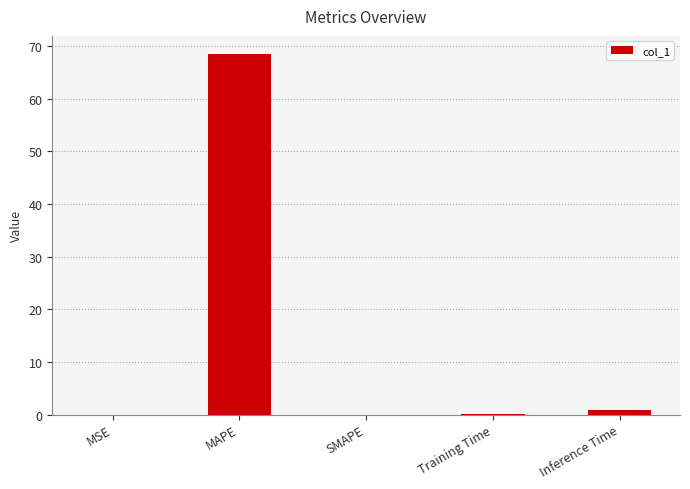

Which has a higher value, Inference Time or MAPE?

MAPE